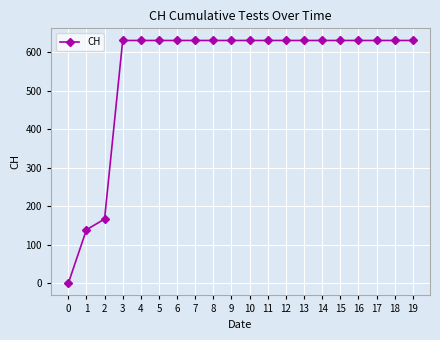

Reading right to left, what are all the values shown in this chart?

631	631	631	631	631	631	631	631	631	631	631	631	631	631	631	631	631	167	139	0